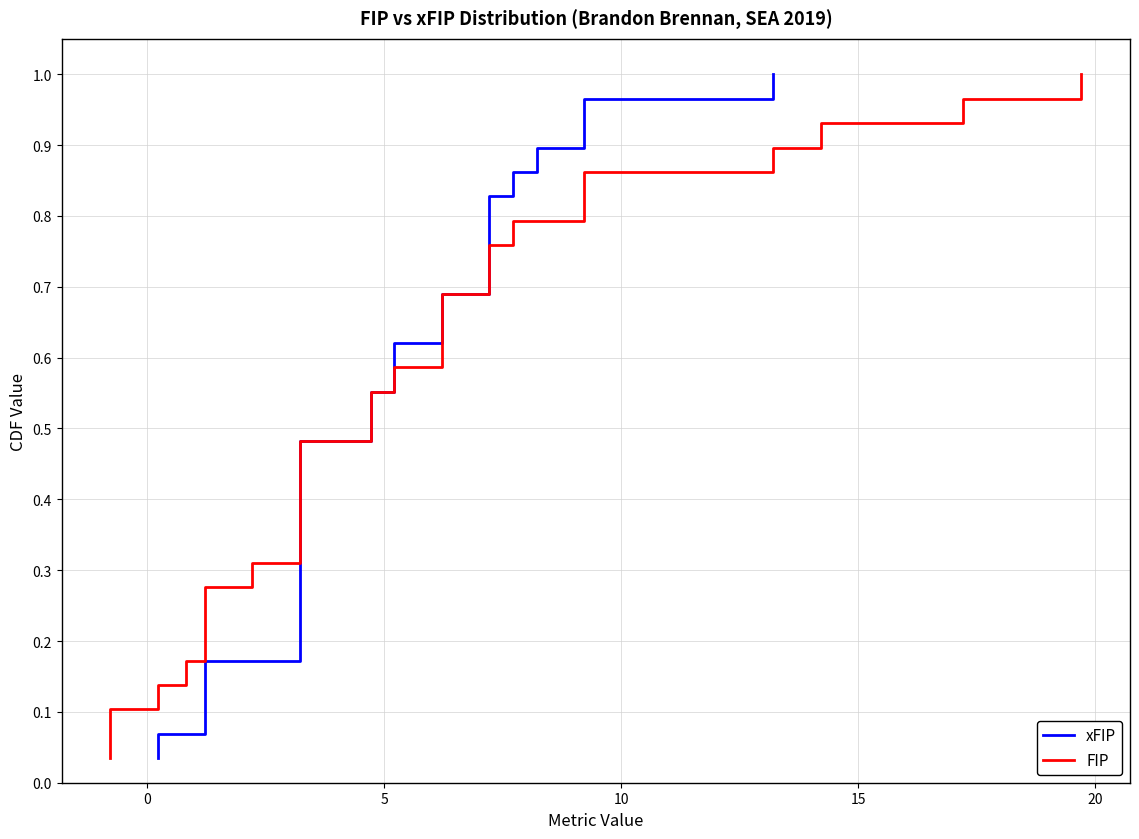

True or false: xFIP has a value of 0.0 at 15.

False